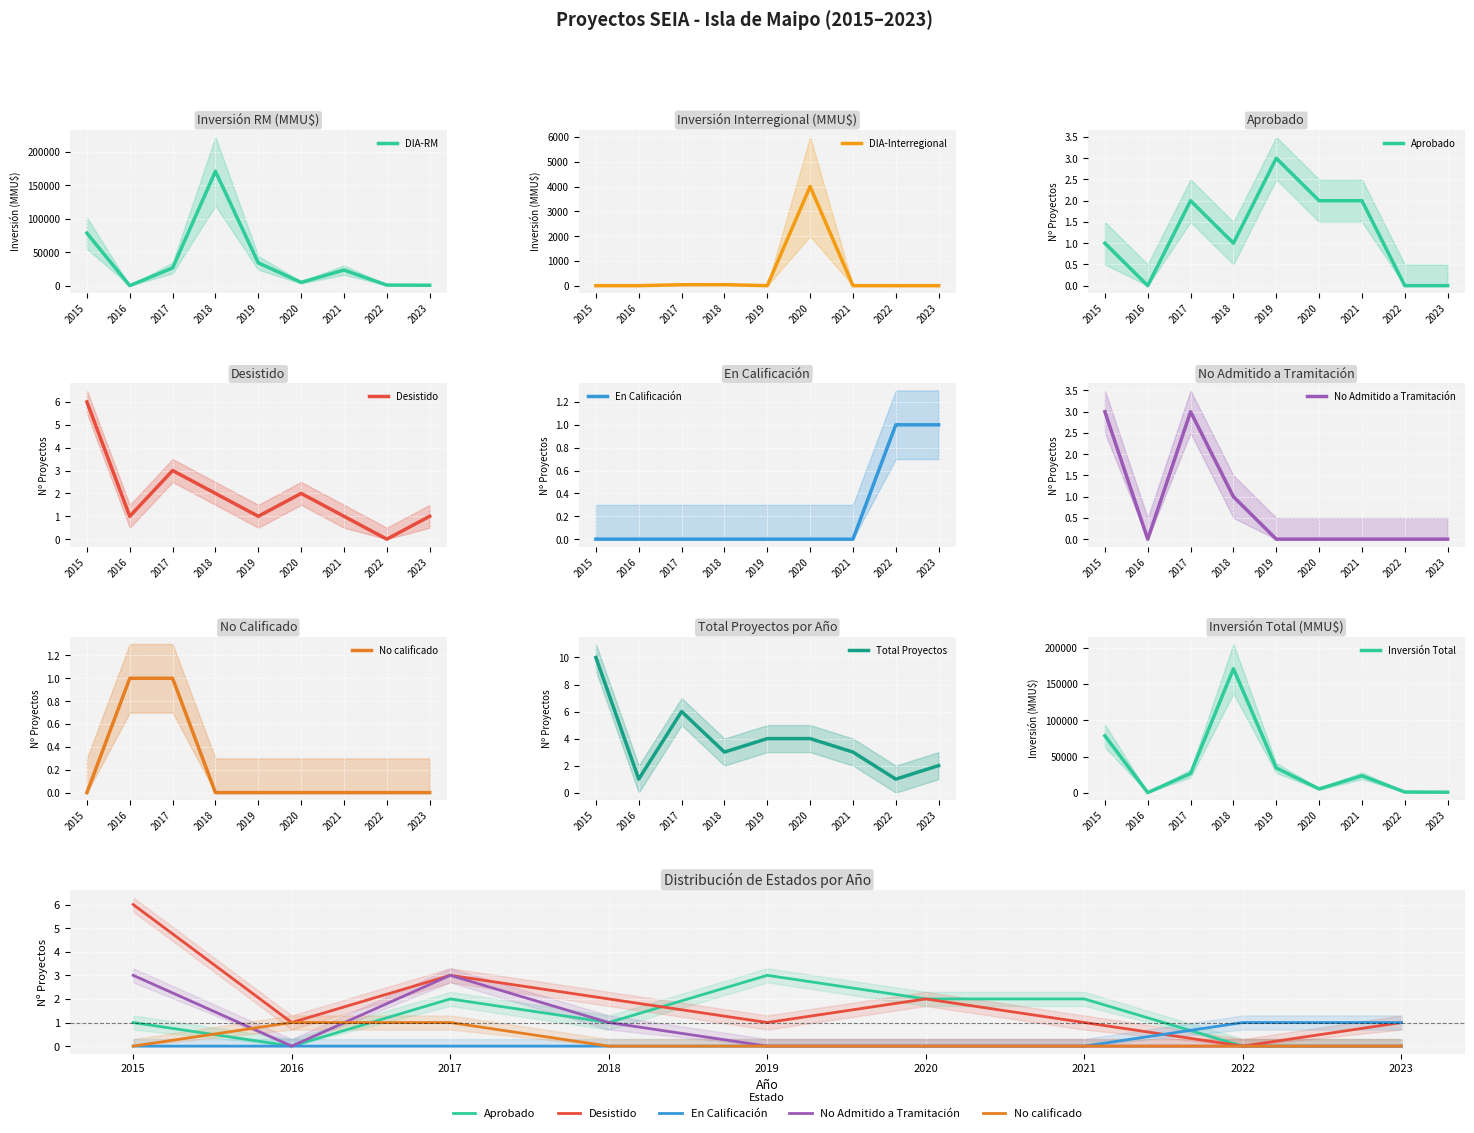

Which series has the widest spread of values?

Inversión(MMU$)